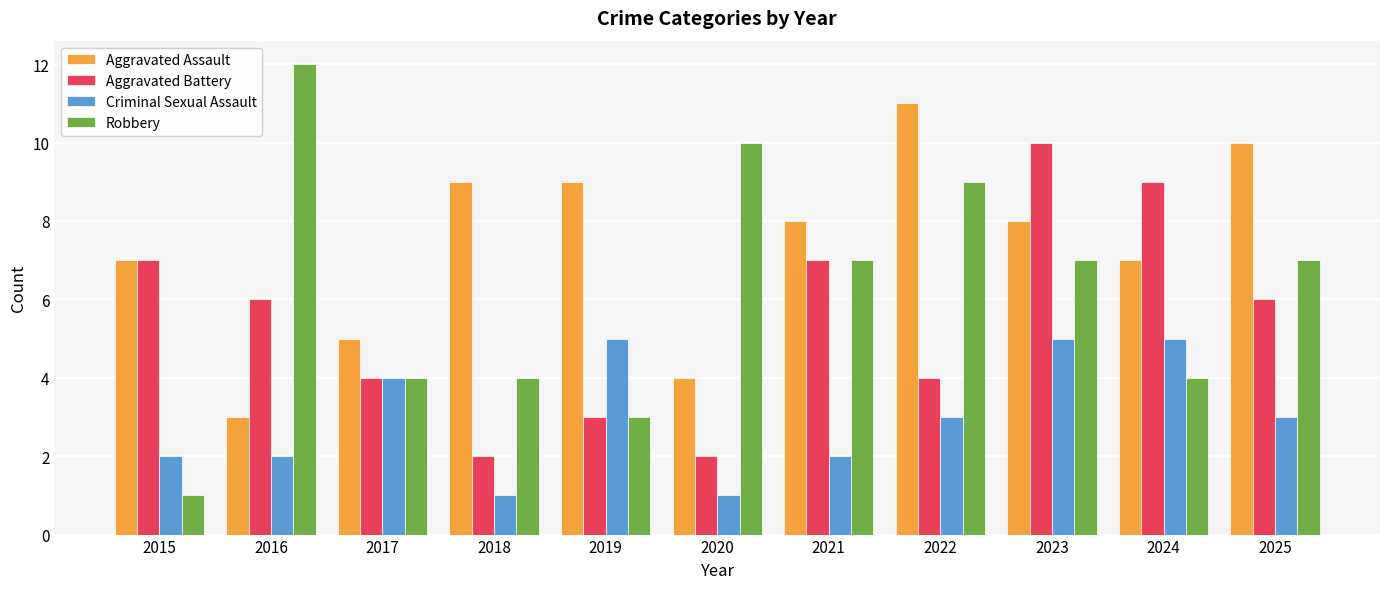

Read the Criminal Sexual Assault value at 2018.

1